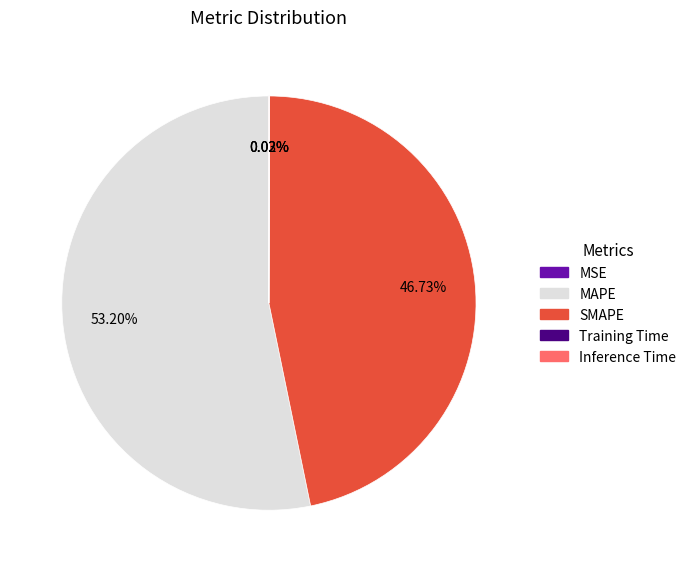

Which category has the biggest portion of the pie?

MAPE